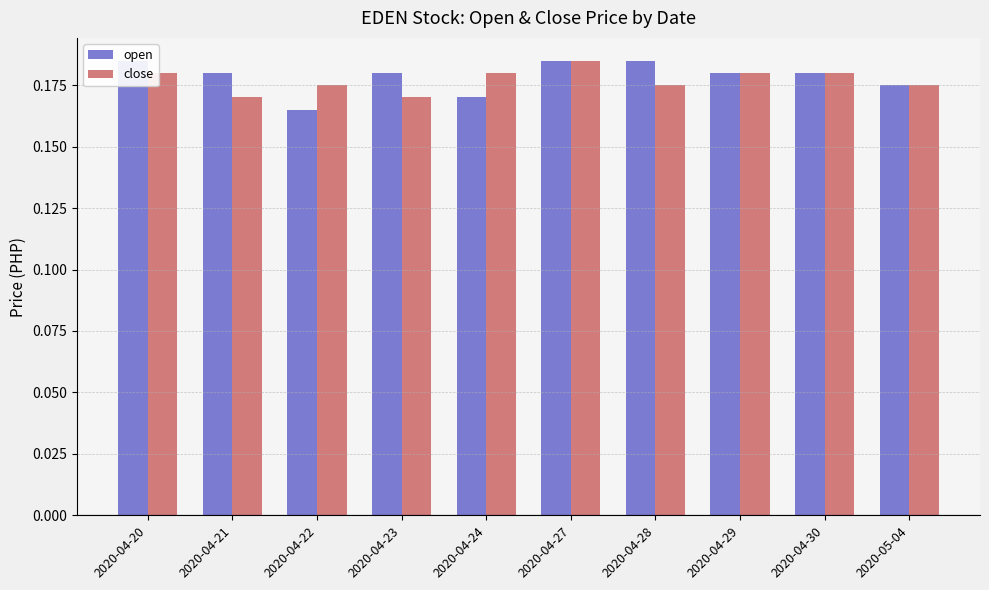

List the labels in order of close value, largest first.

2020-04-27, 2020-04-20, 2020-04-24, 2020-04-29, 2020-04-30, 2020-04-22, 2020-04-28, 2020-05-04, 2020-04-21, 2020-04-23